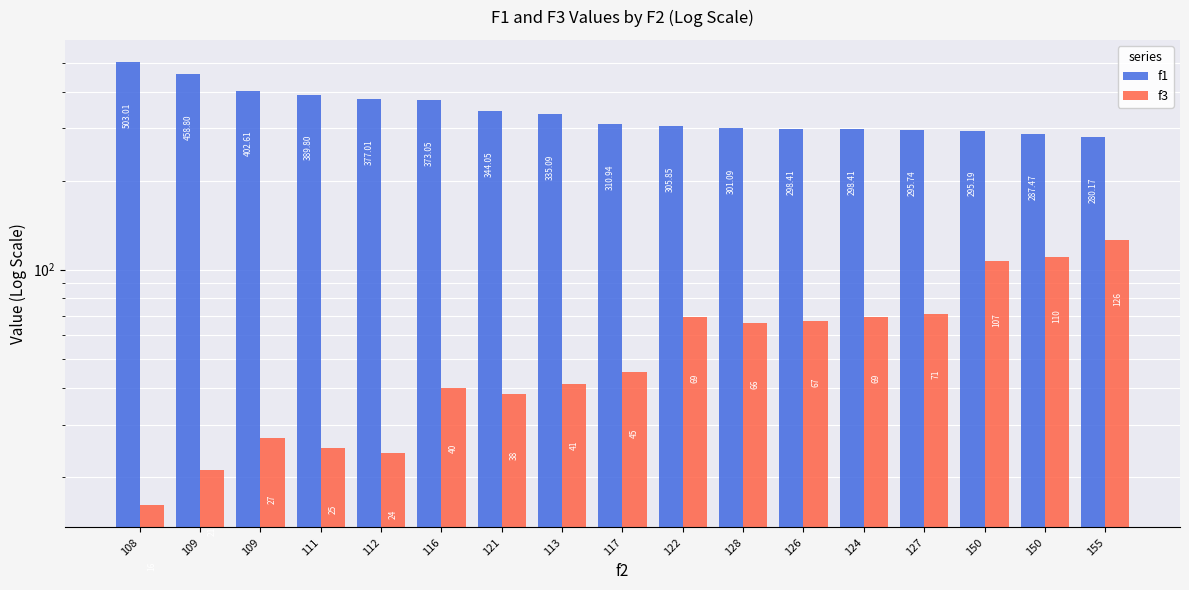

Rank the categories by f1 value from highest to lowest.

108, 109, 109, 111, 112, 116, 121, 113, 117, 122, 128, 126, 124, 127, 150, 150, 155